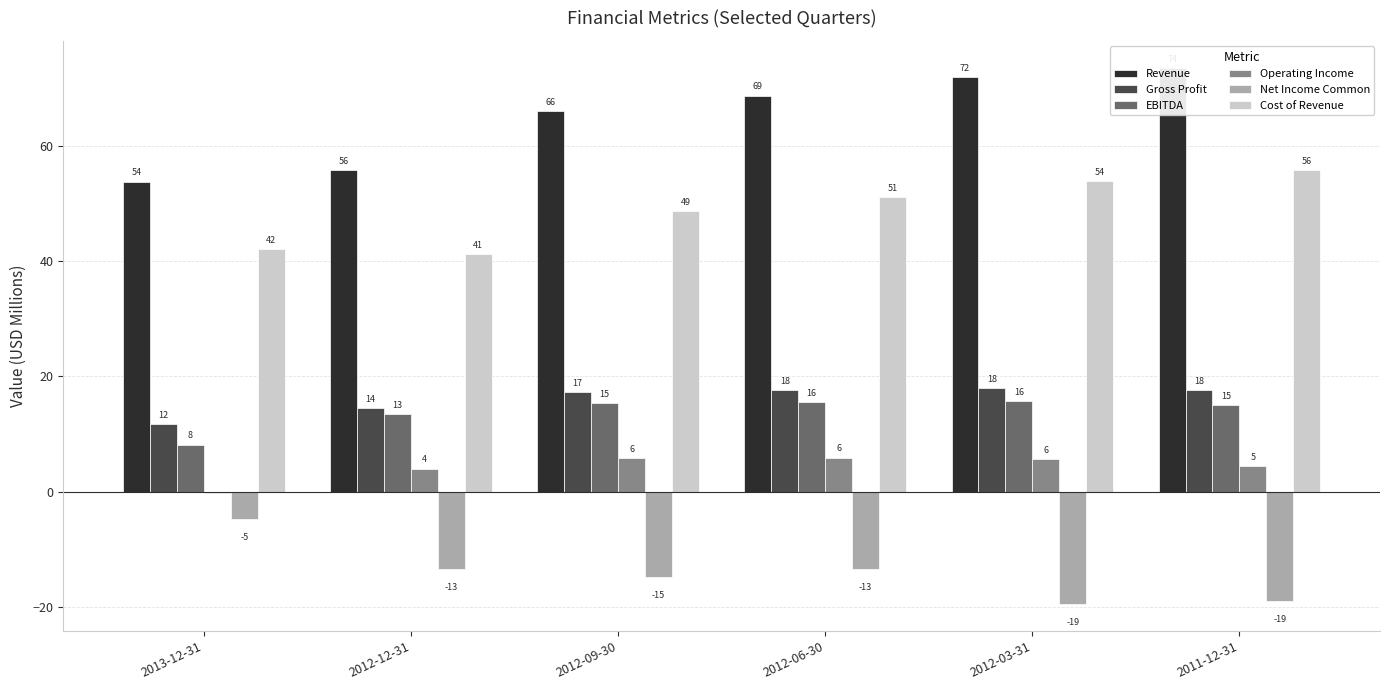

Is it true that Operating Income equals 4.1 at 2012-12-31?

True